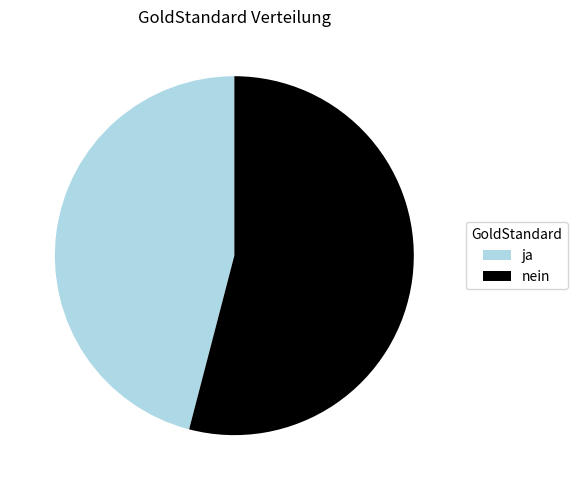

What is the smallest slice in the pie chart?

ja